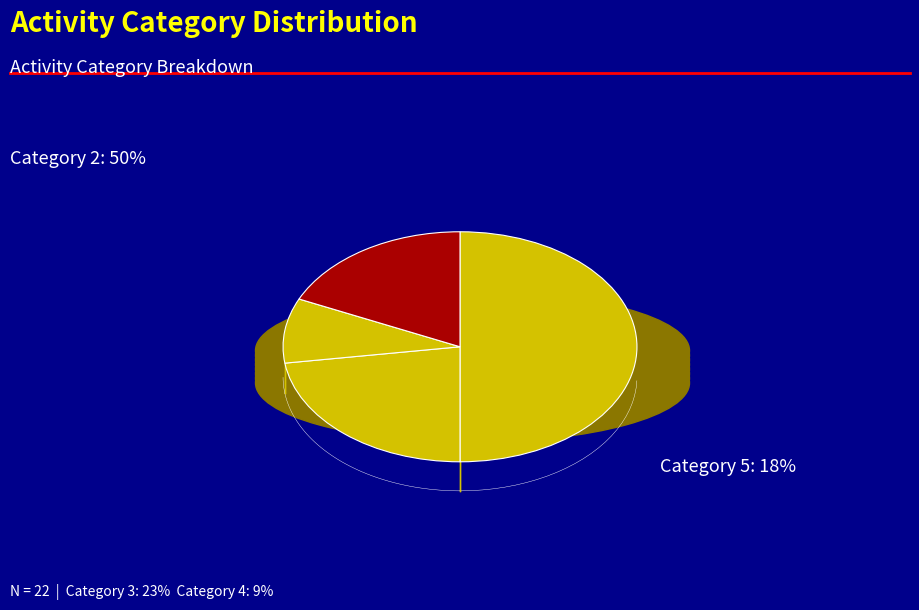

To the nearest percent, what is the average slice percentage?

25%